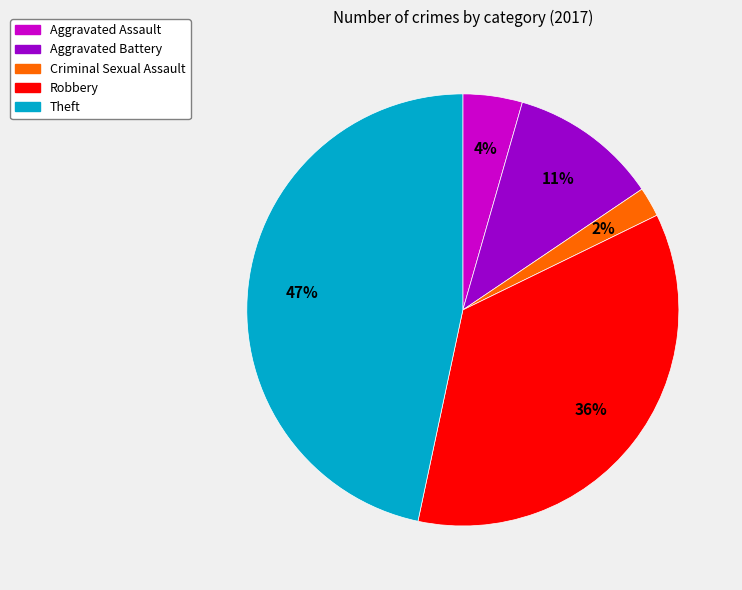

To the nearest percent, what is the average slice percentage?

20%